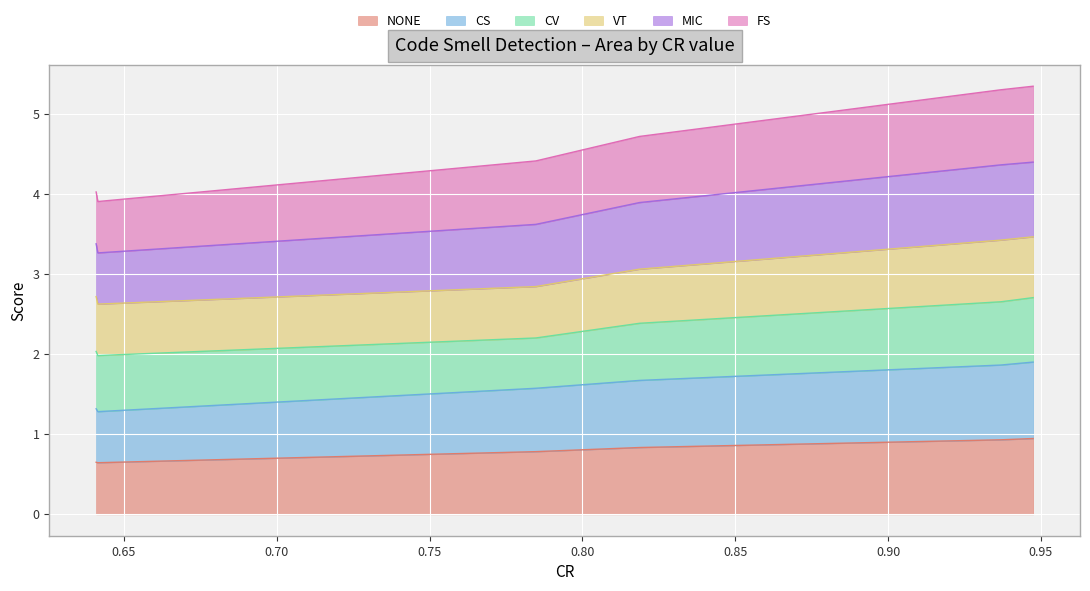

What is the highest value of the NONE series?

0.9